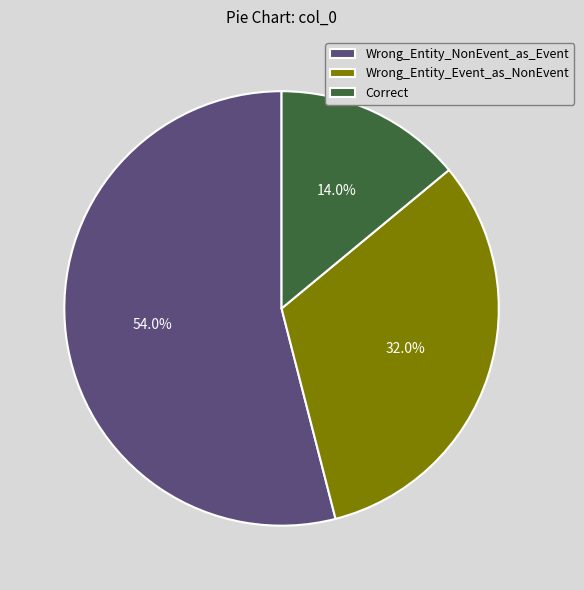

Does Wrong_Entity_NonEvent_as_Event represent more than half of the total?

Yes